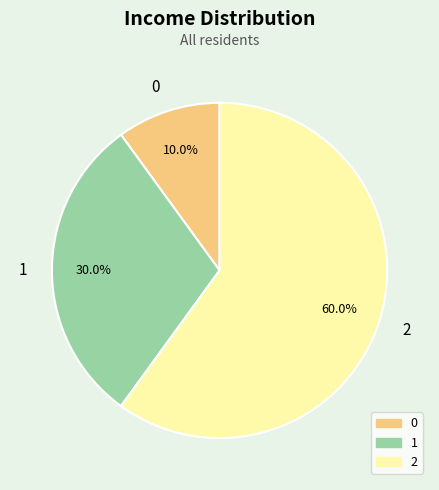

Rank the categories by value from lowest to highest.

0, 1, 2